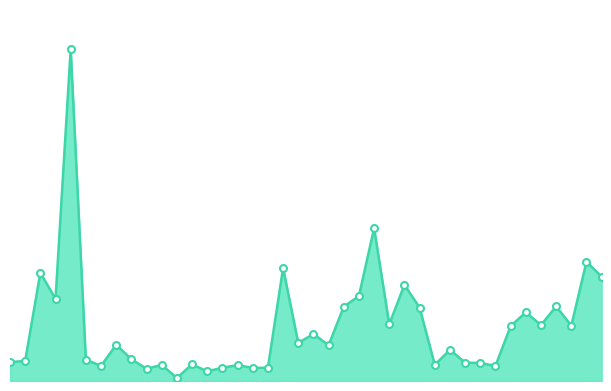

List the labels in order of value, largest first.

abz9, la12, la26, la06, abz7, la27, la14, la11, abz8, la24, la10, la15, la22, la13, la23, la25, la21, la08, la07, car3, la09, la17, car4, car1, abz6, abz5, la18, la19, car8, la16, car6, la03, car2, la20, la02, la05, la04, car5, la01, car7